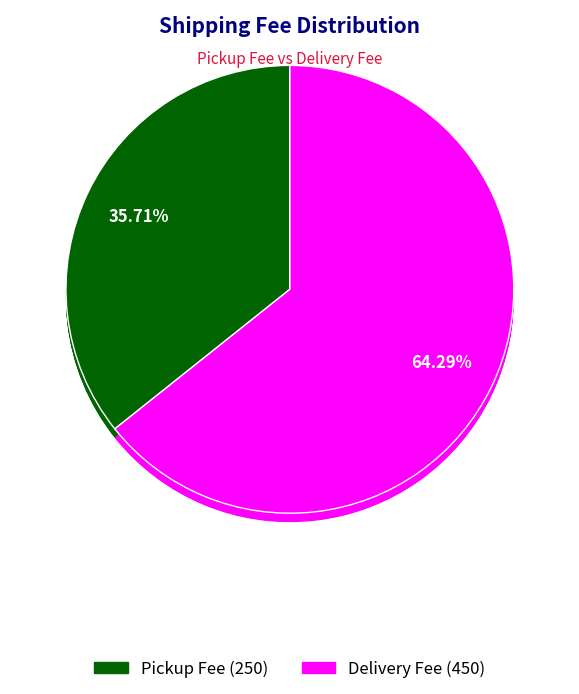

Does any single category account for the majority?

Yes